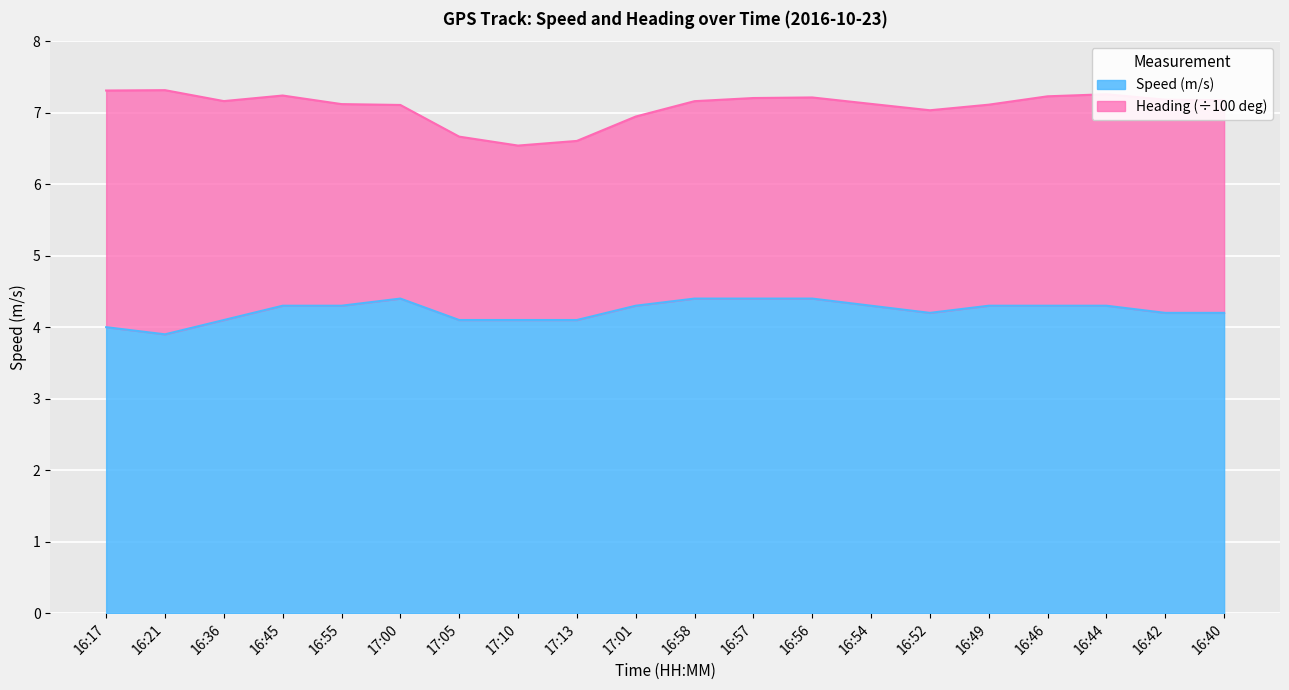

What is the change in value from 17:00 to 17:10?

-0.3